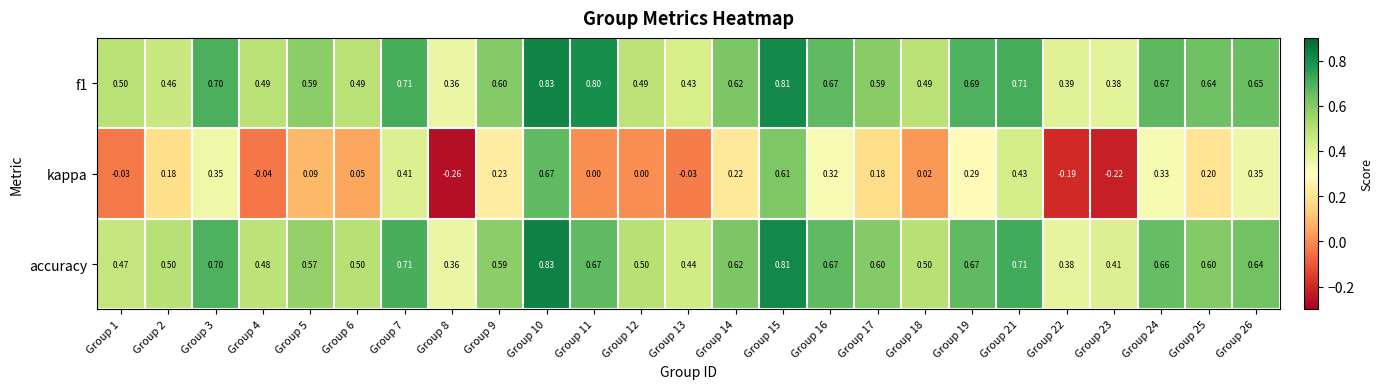

Is the value of kappa at Group 25 greater than the value of accuracy at Group 24?

No